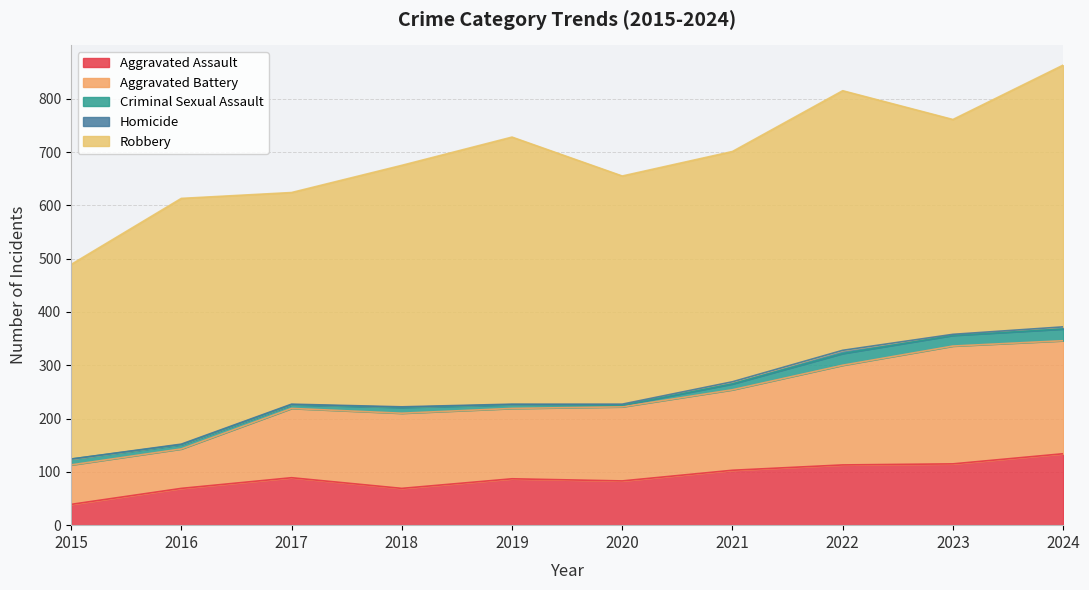

Does the chart have visible grid lines?

Yes